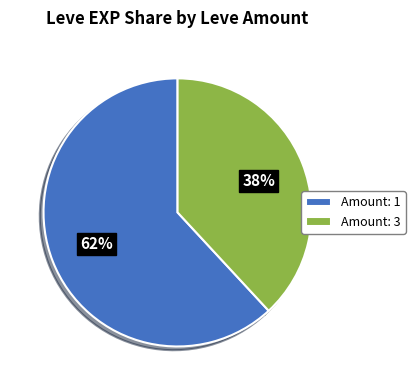

Is there any slice that represents more than half of the pie?

Yes